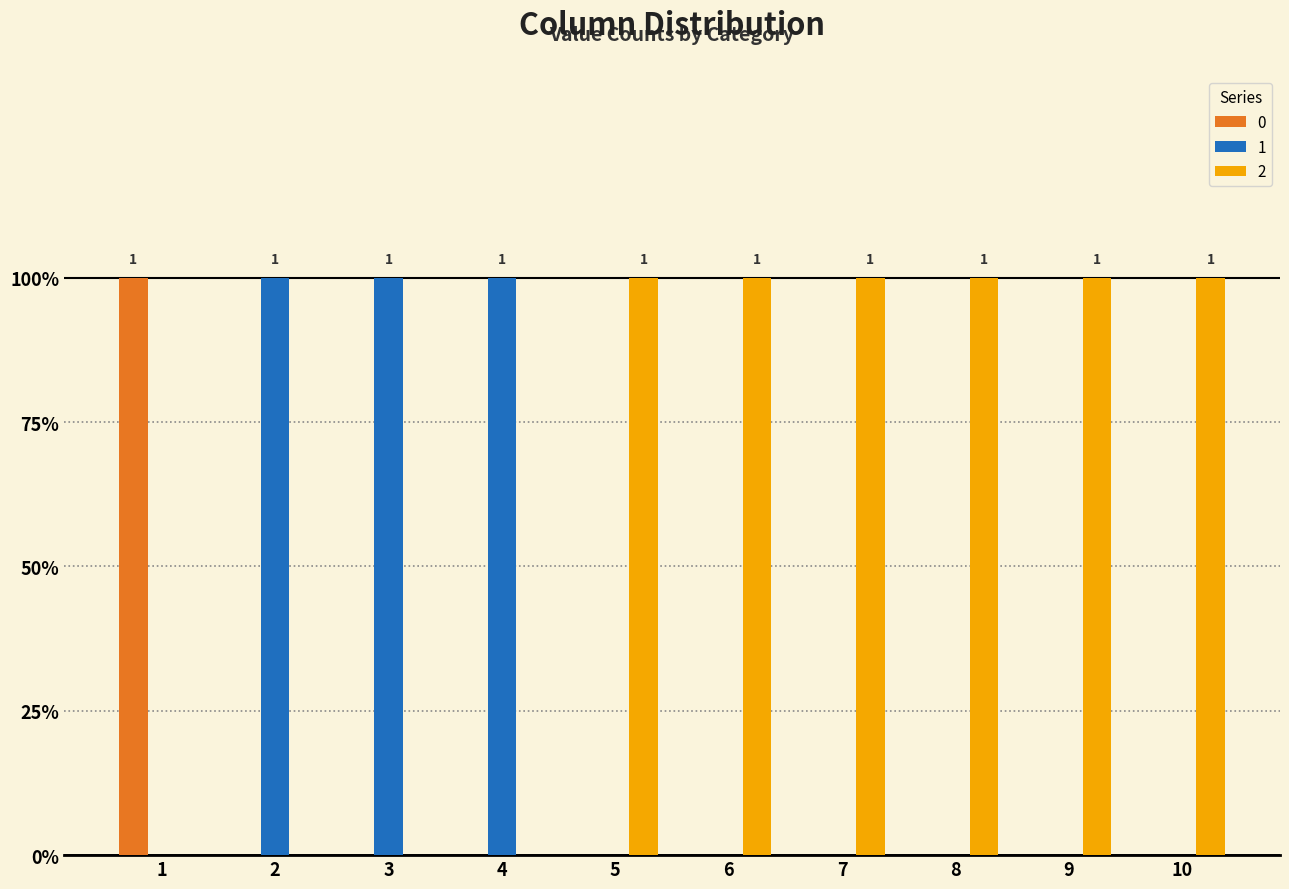

List the series in order of their peak value, highest first.

0, 1, 2